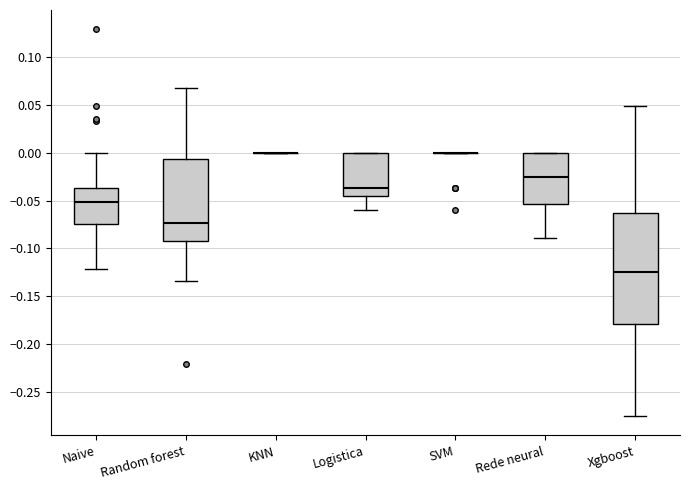

Comparing the boxes themselves (not the whiskers), which one is the tallest?

Xgboost